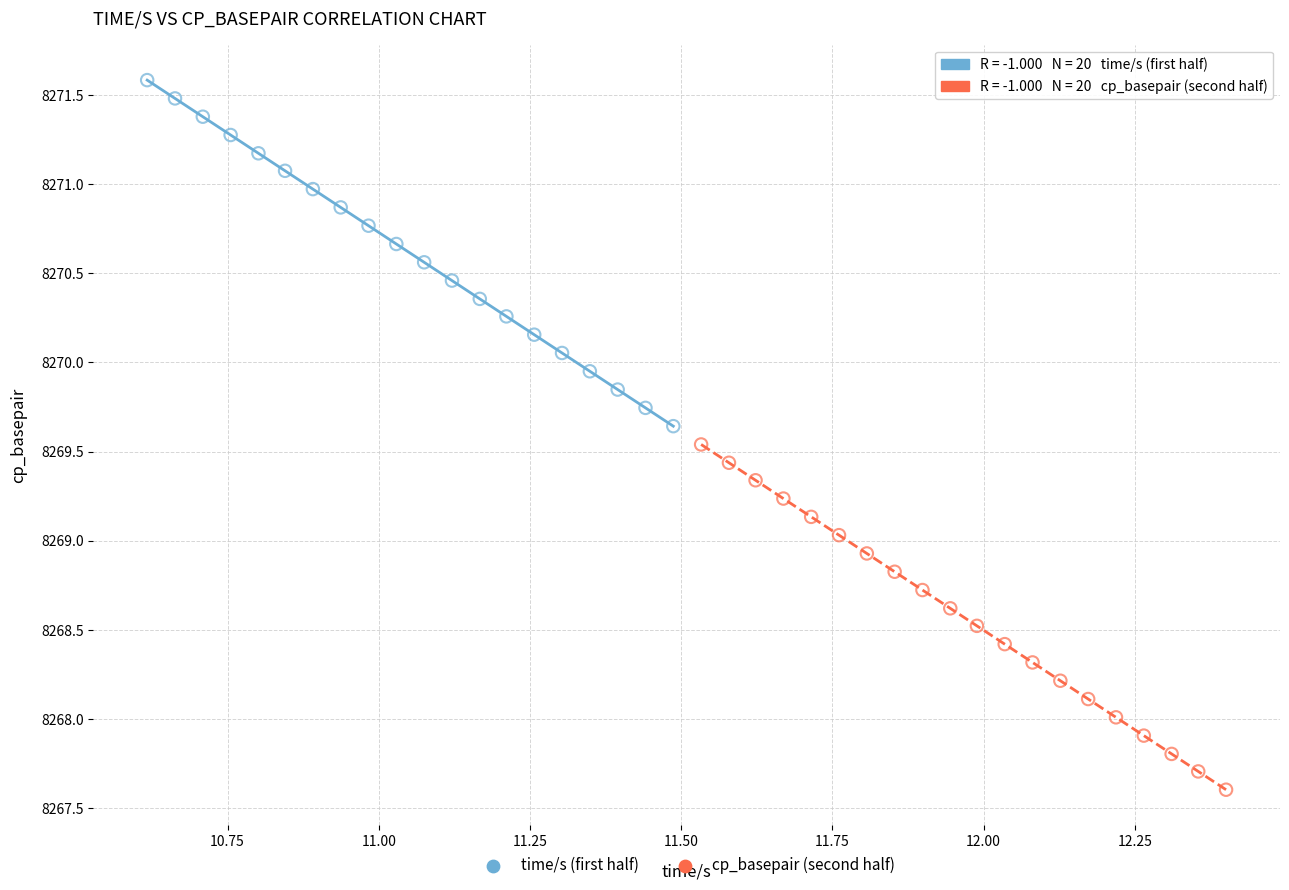

Which series contains the lowest Y value?

cp_basepair (second half)